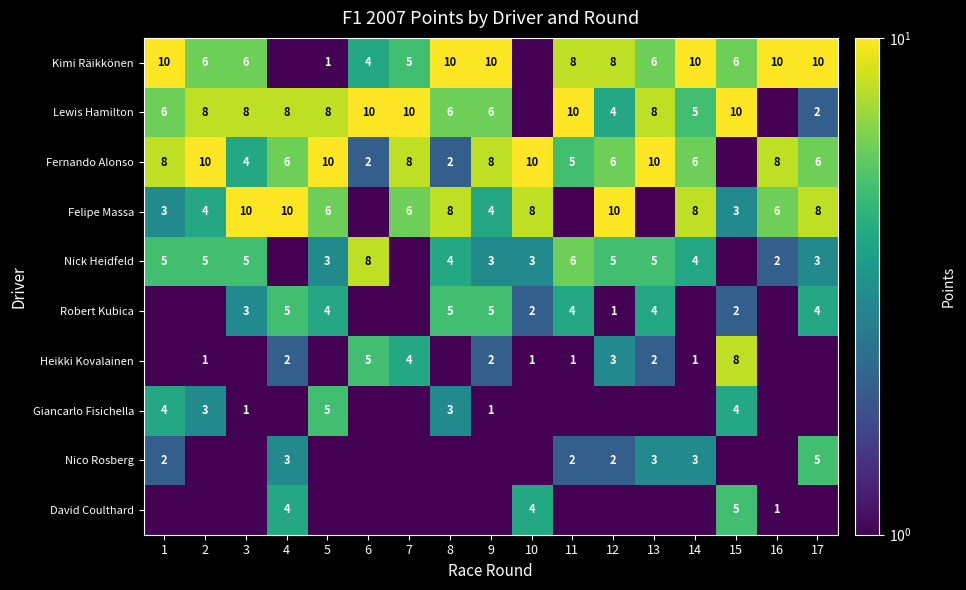

At how many categories does at least one series exceed 6?

17